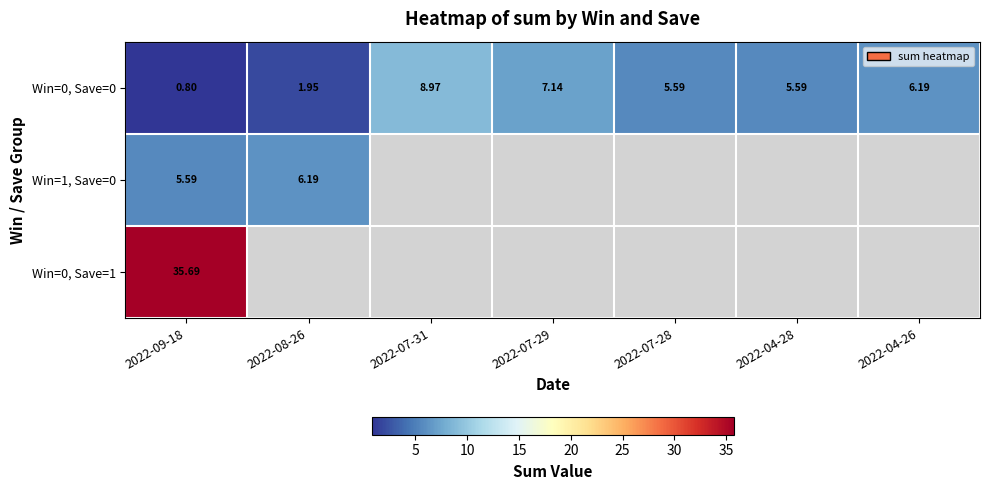

What is the smallest value displayed?

0.8